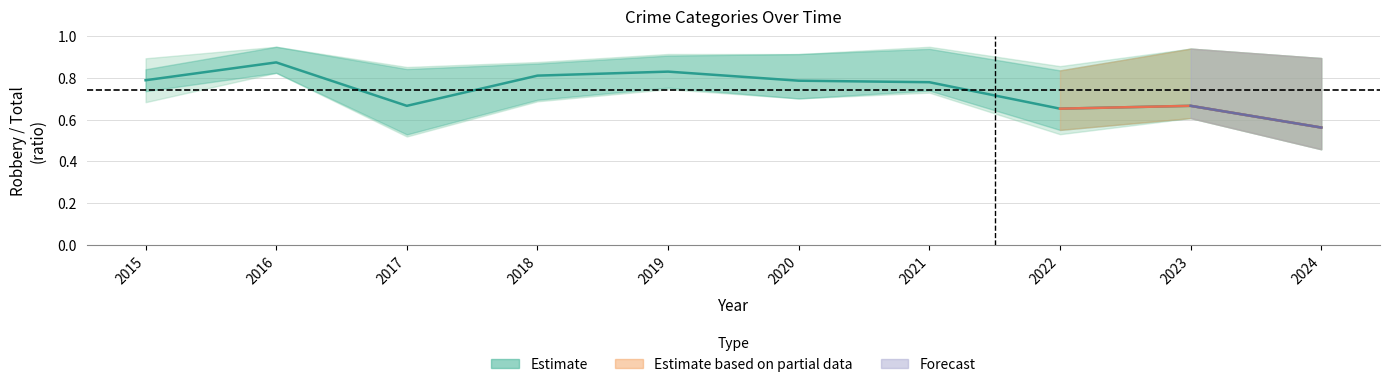

How many points are lower than both their immediate neighbors (excluding endpoints)?

2